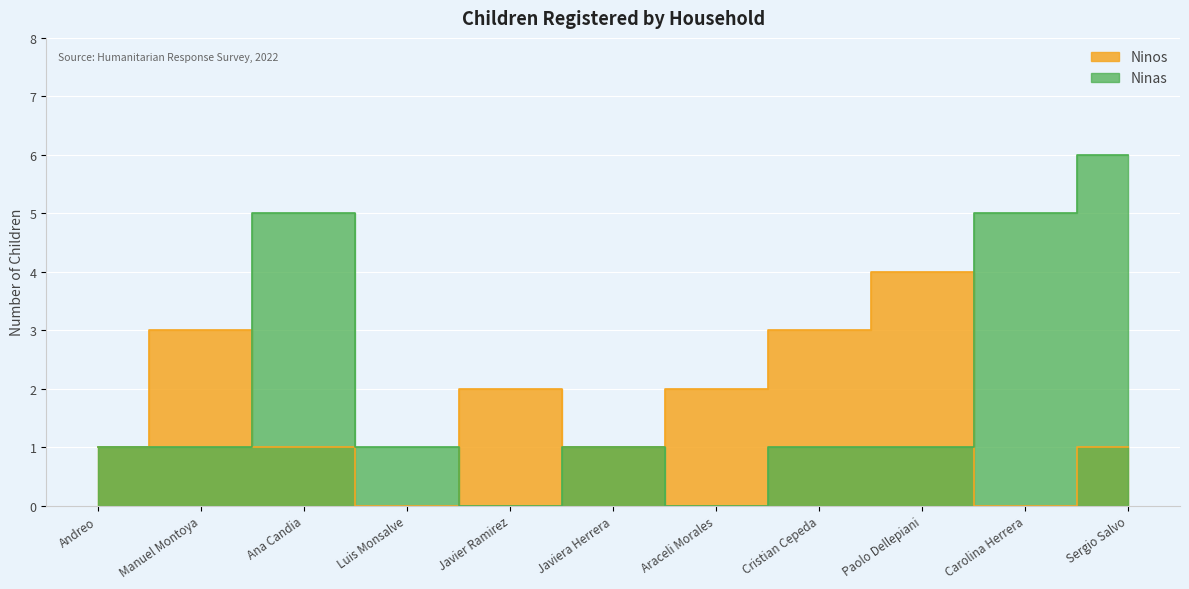

Is the value of Ninas at Sergio Salvo greater than the value of Ninos at Araceli Morales?

Yes